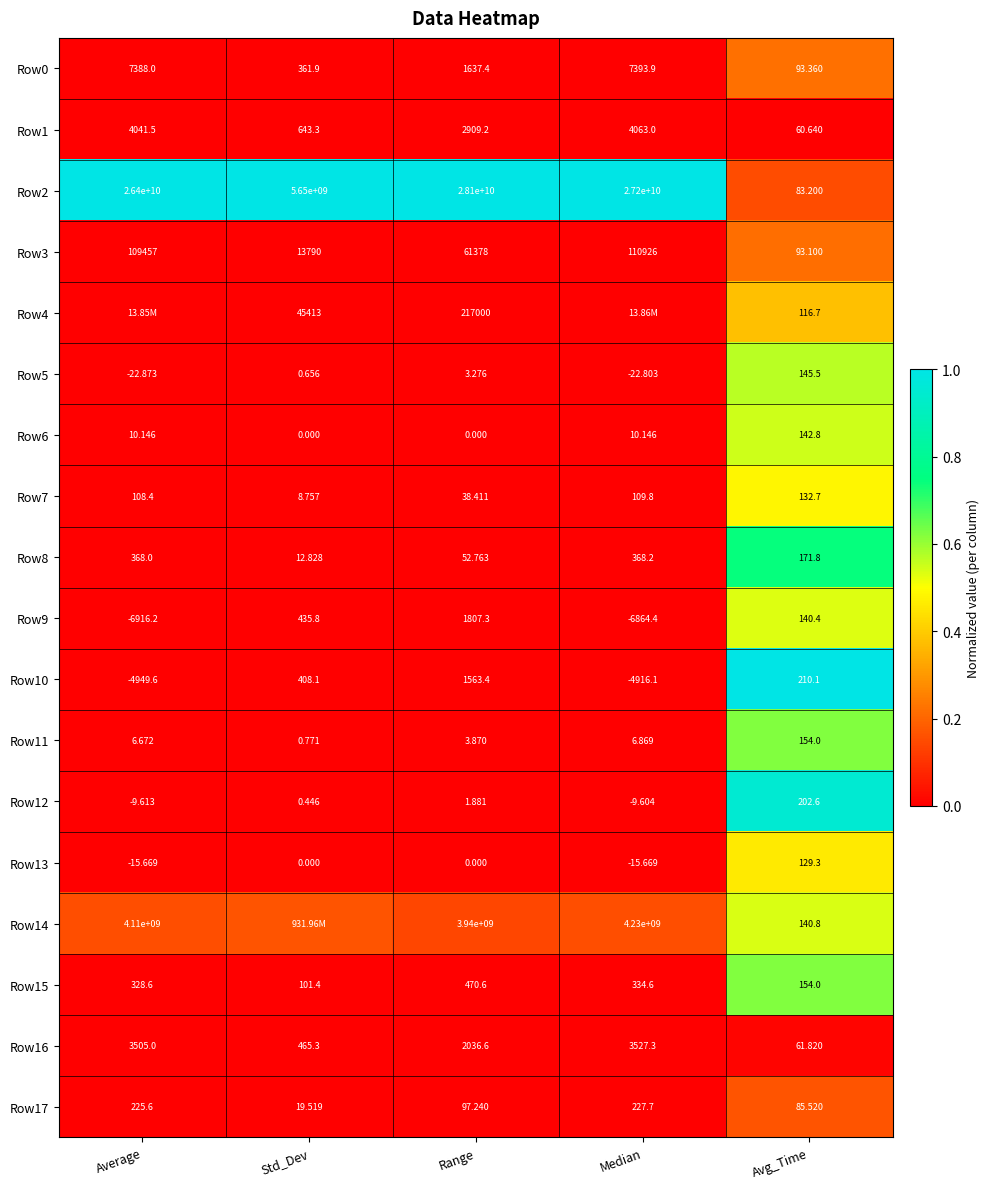

Is the value of Row0 at Std_Dev greater than the value of Row2 at Average?

No